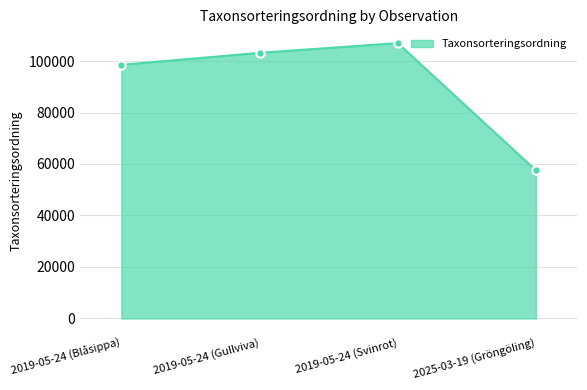

Reading left to right, extract all data points from this chart.

98520	103178	106964	57510